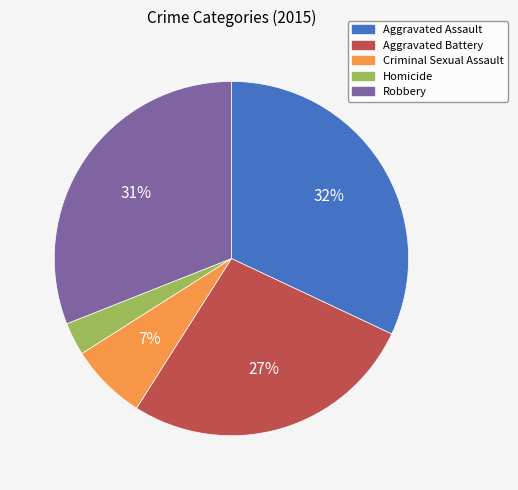

How many segments does this pie chart have?

5